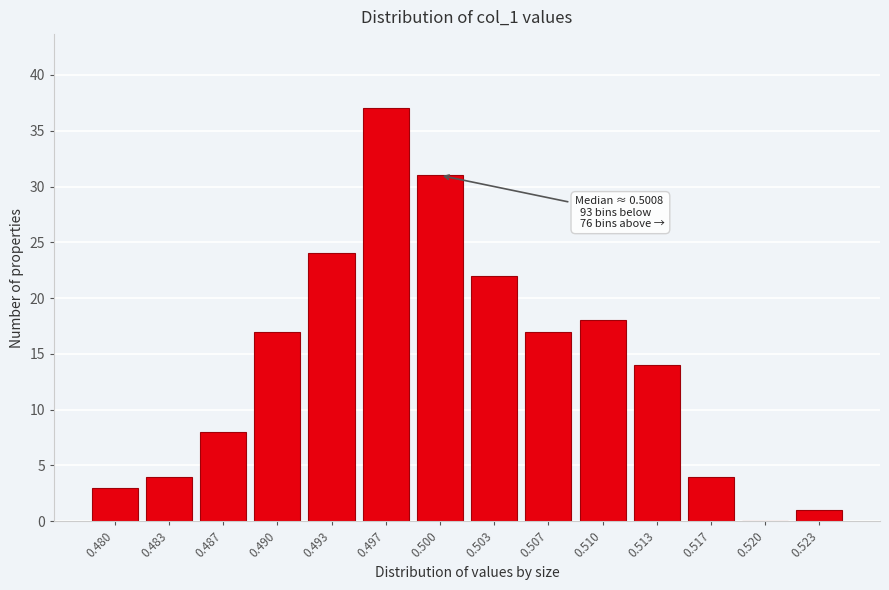

Reading left to right, extract all data points from this chart.

0.480=3	0.483=4	0.487=8	0.490=17	0.493=24	0.497=37	0.500=31	0.503=22	0.507=17	0.510=18	0.513=14	0.517=4	0.520=0	0.523=1